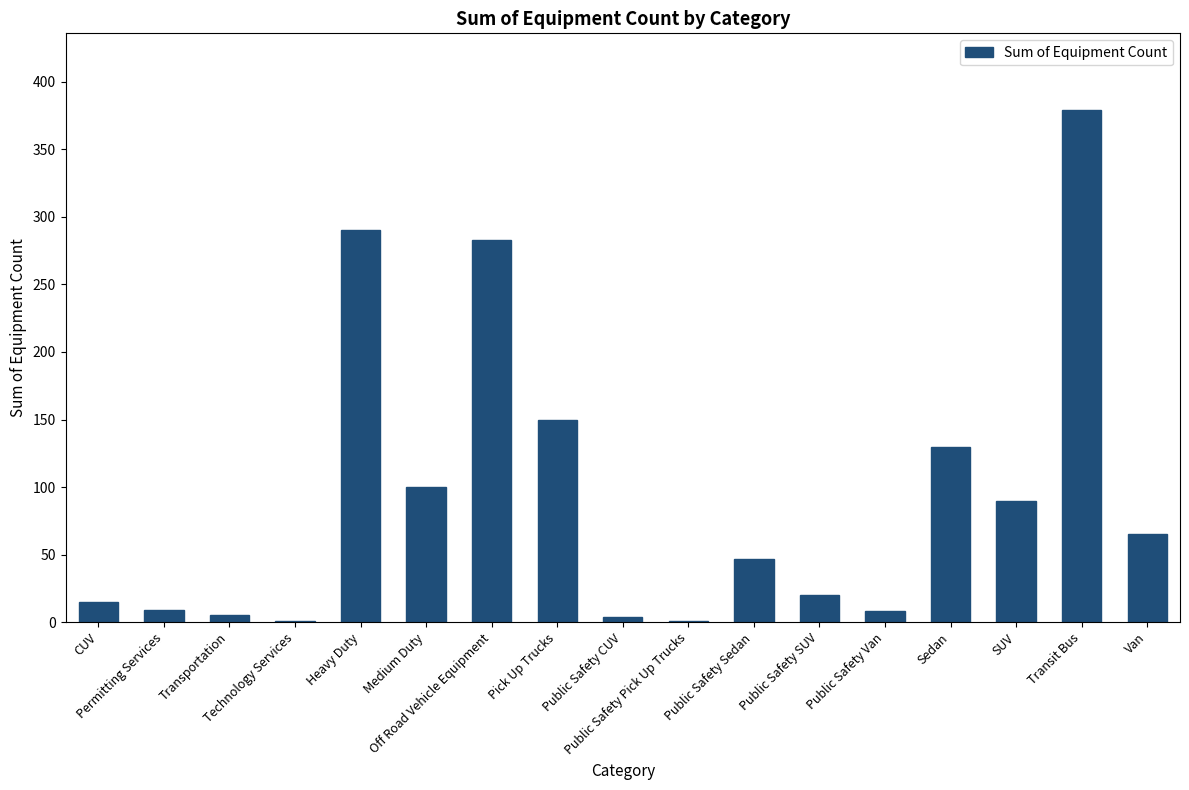

What is the maximum value shown in the chart?

379